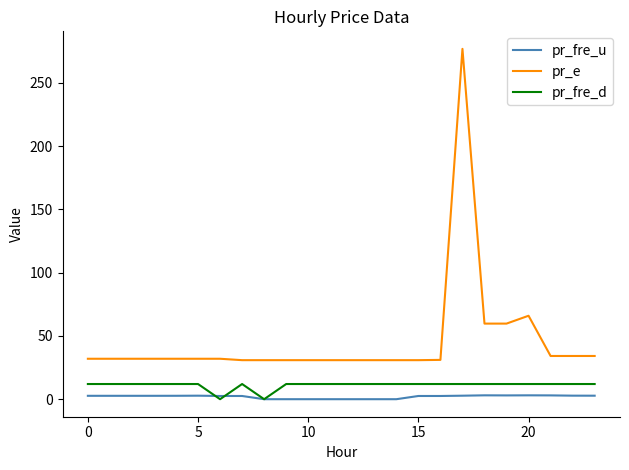

What is the difference between the second highest and second lowest values in the pr_fre_u series?

3.1